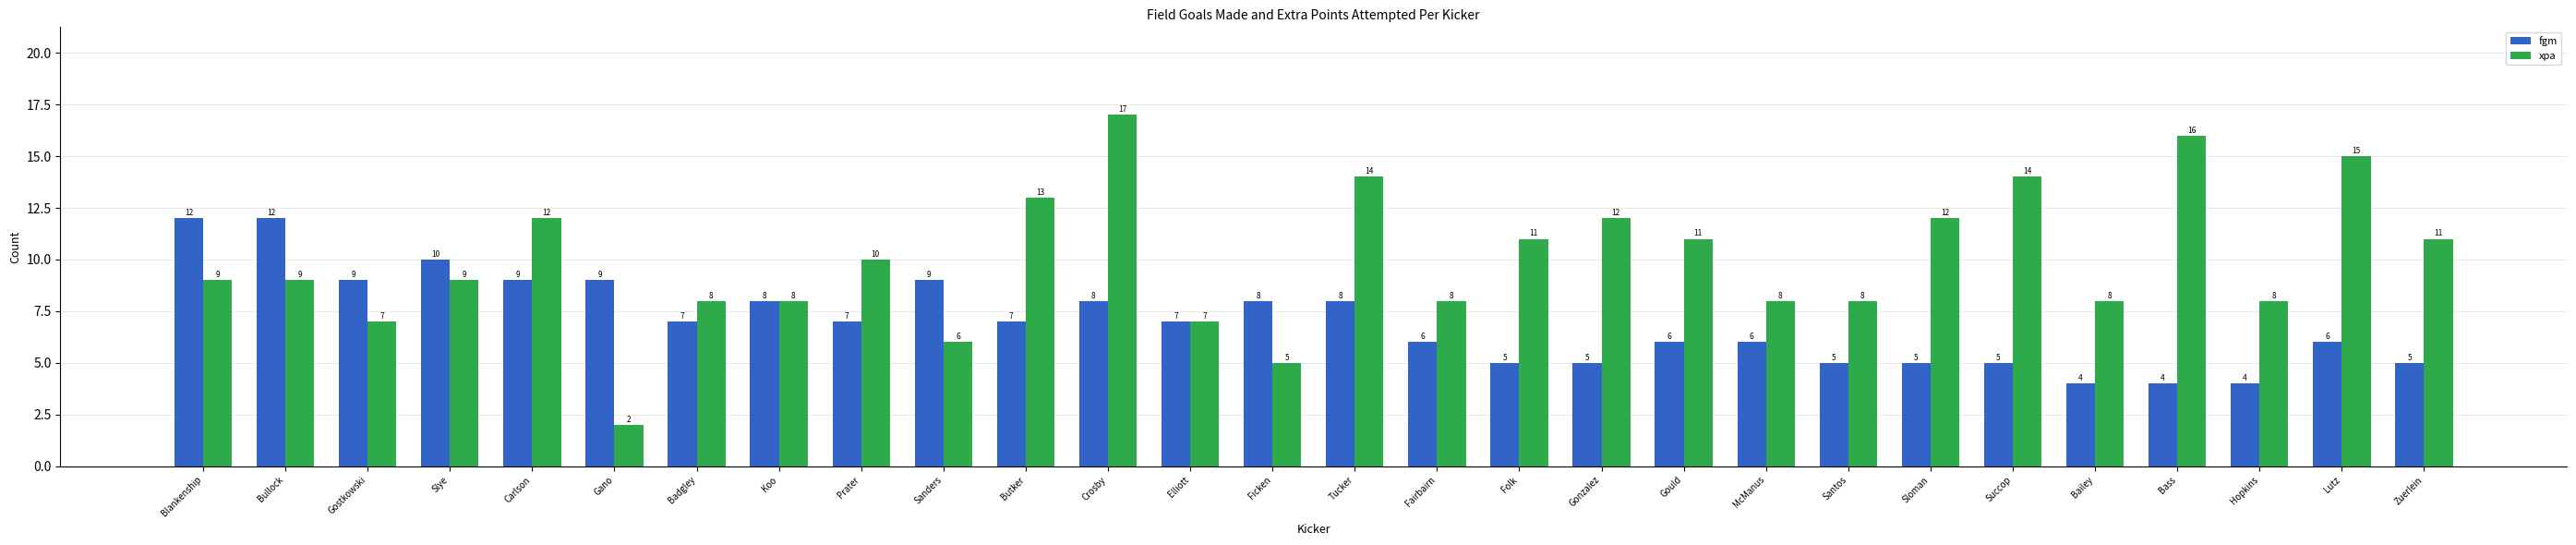

Is it true that xpa equals 8 at Sanders?

False